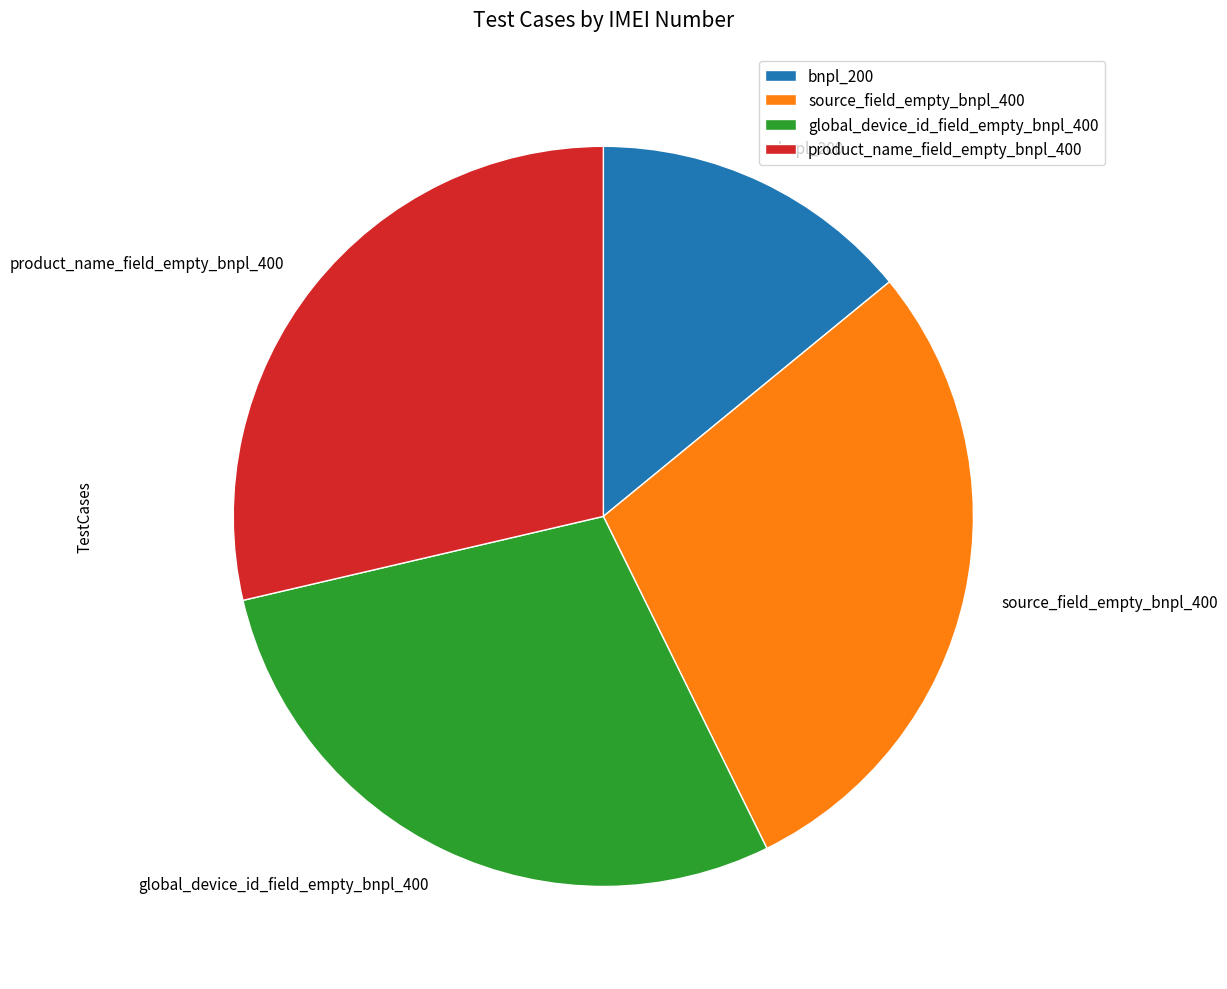

Approximately how many times larger is the value at global_device_id_field_empty_bnpl_400 compared to source_field_empty_bnpl_400?

1.0